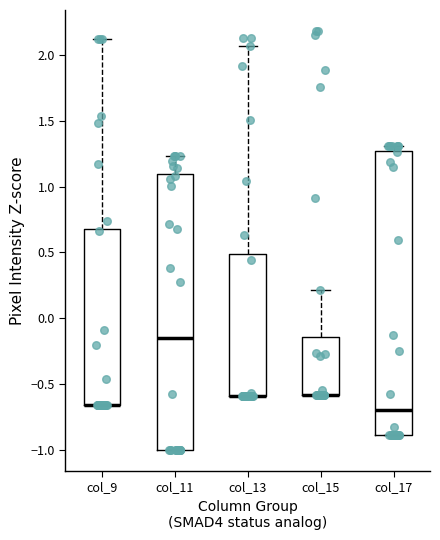

Comparing the boxes themselves (not the whiskers), which one is the tallest?

col_17